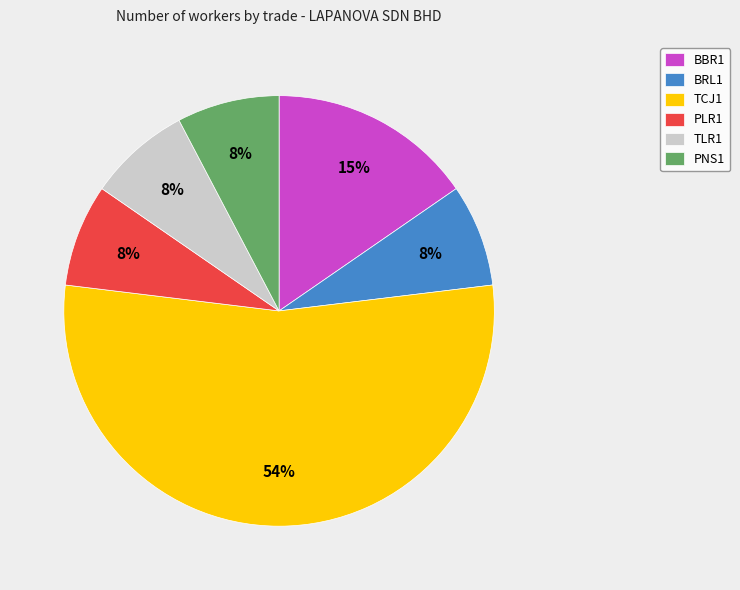

How many segments does this pie chart have?

6